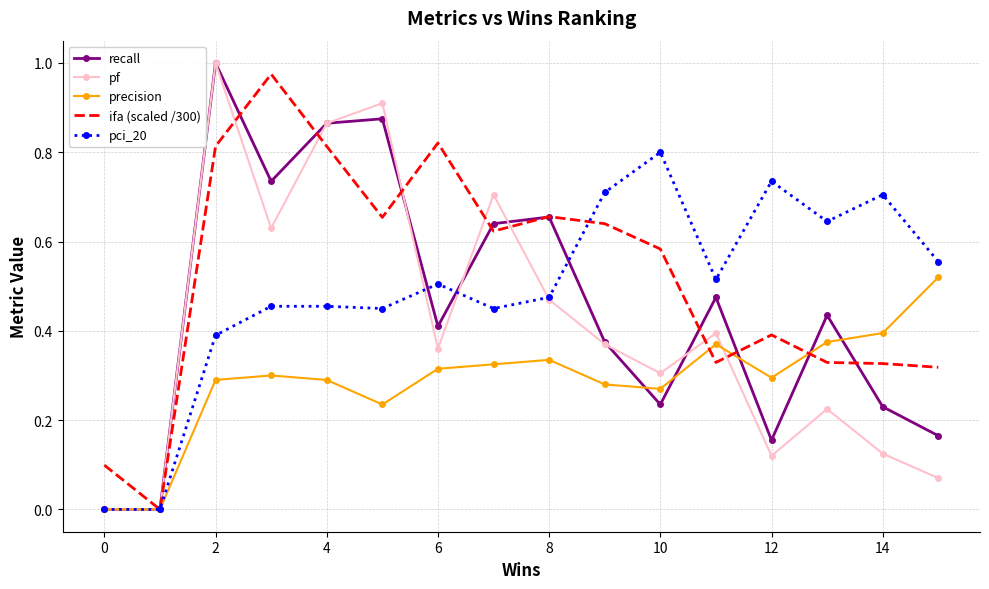

Reading left to right, extract all data points from this chart.

recall: 0.0	0.0	1.0	0.7	0.9	0.9	0.4	0.6	0.7	0.4	0.2	0.5	0.2	0.4	0.2	0.2
pf: 0.0	0.0	1.0	0.6	0.9	0.9	0.4	0.7	0.5	0.4	0.3	0.4	0.1	0.2	0.1	0.1
precision: 0.0	0.0	0.3	0.3	0.3	0.2	0.3	0.3	0.3	0.3	0.3	0.4	0.3	0.4	0.4	0.5
ifa (scaled /300): 0.1	0.0	0.8	1.0	0.8	0.7	0.8	0.6	0.7	0.6	0.6	0.3	0.4	0.3	0.3	0.3
pci_20: 0.0	0.0	0.4	0.5	0.5	0.5	0.5	0.5	0.5	0.7	0.8	0.5	0.7	0.6	0.7	0.6